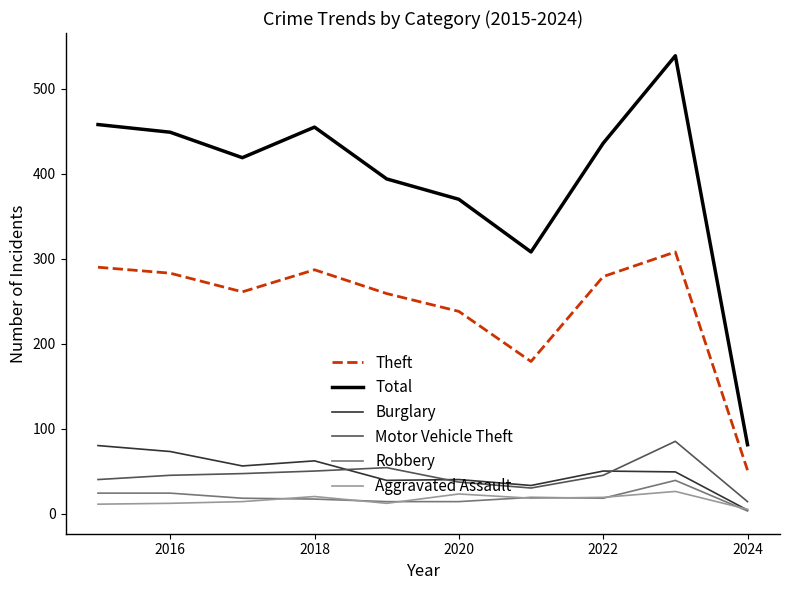

What is the greatest value displayed?

539